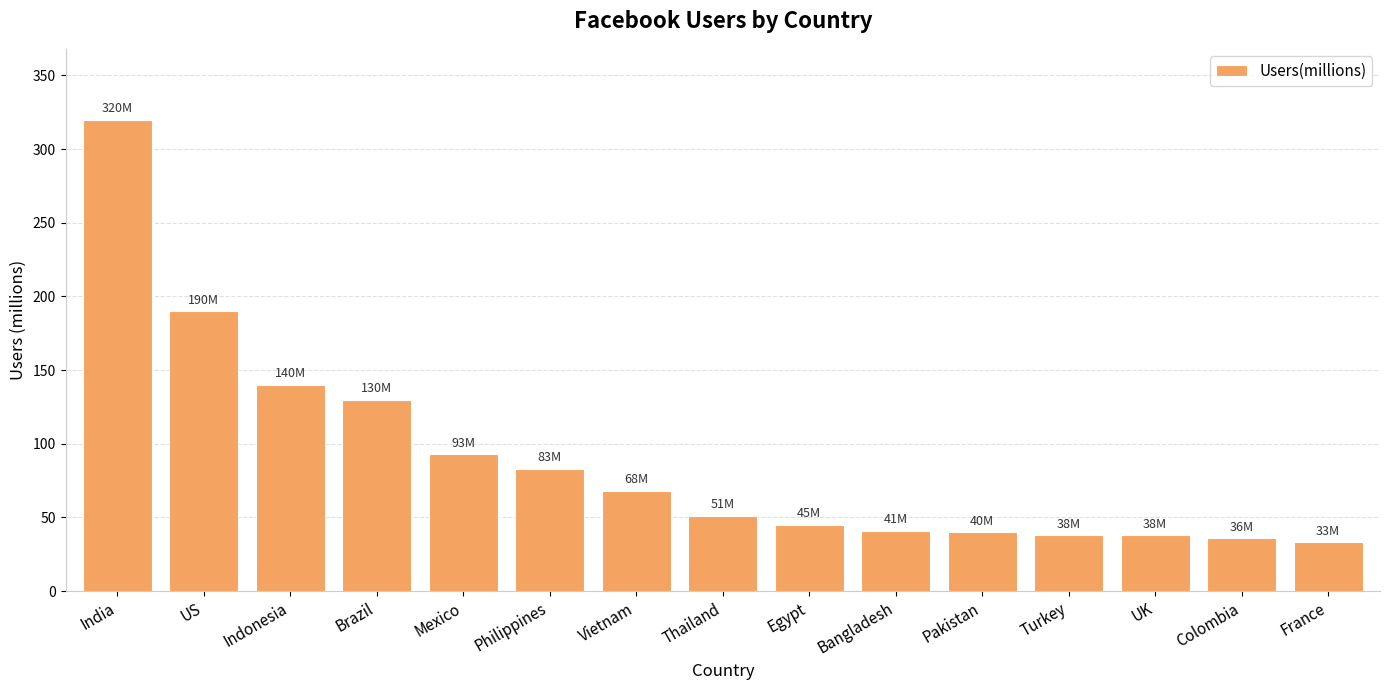

Does the chart contain any negative values?

No